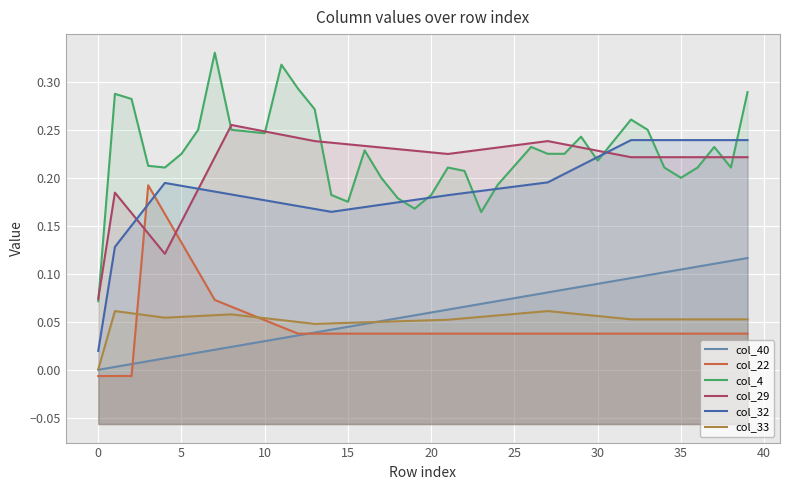

What is the sum of all col_40 values?

2.3